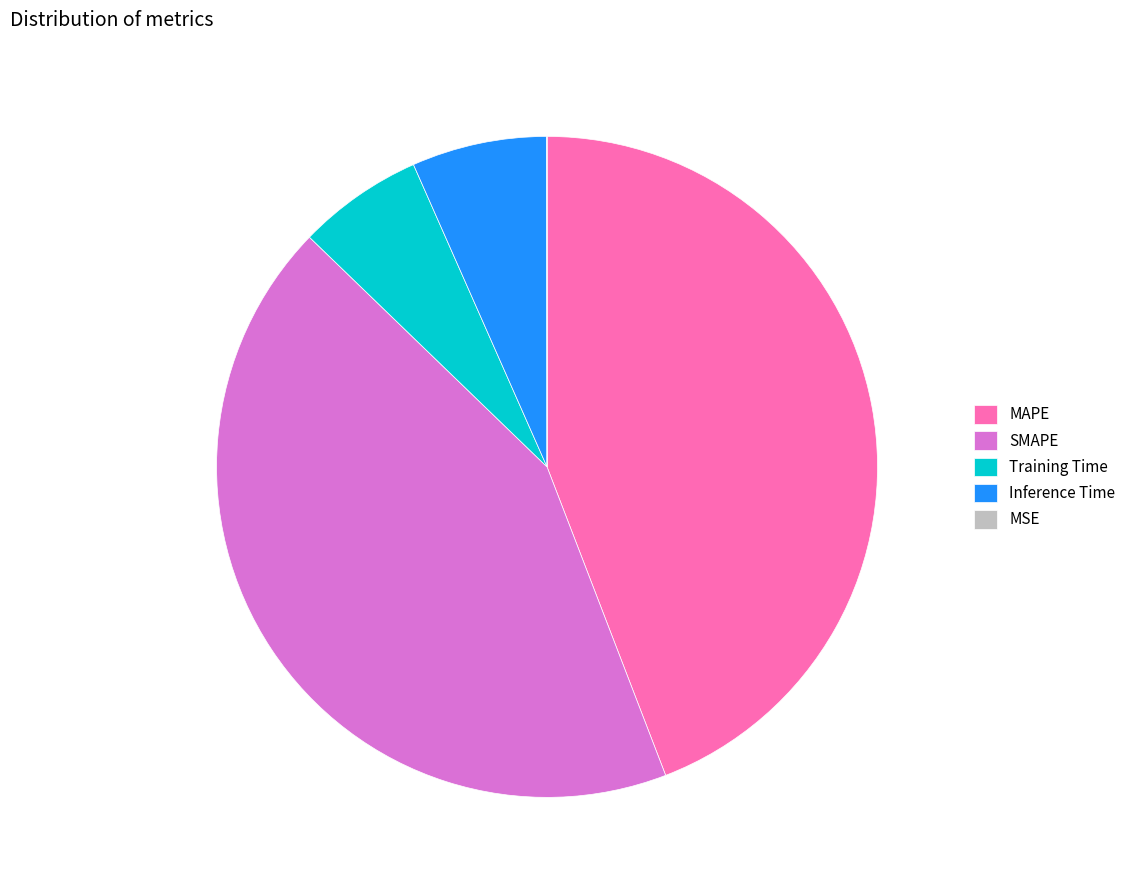

The SMAPE slice represents 43% of the pie. True or false?

True